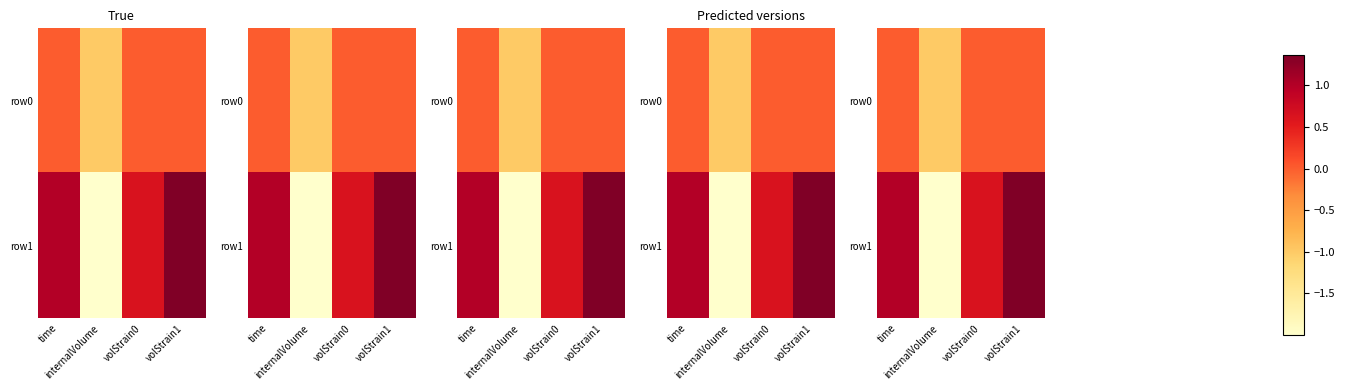

What is the sum of the row1 values at volStrain0 and time?

1.6